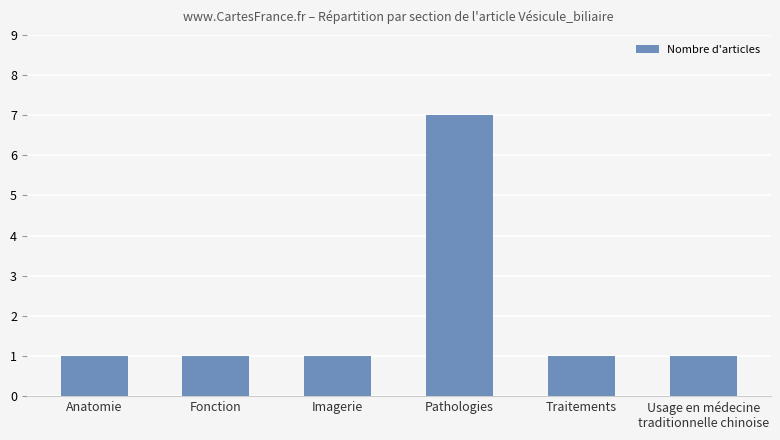

What is the greatest value displayed?

7